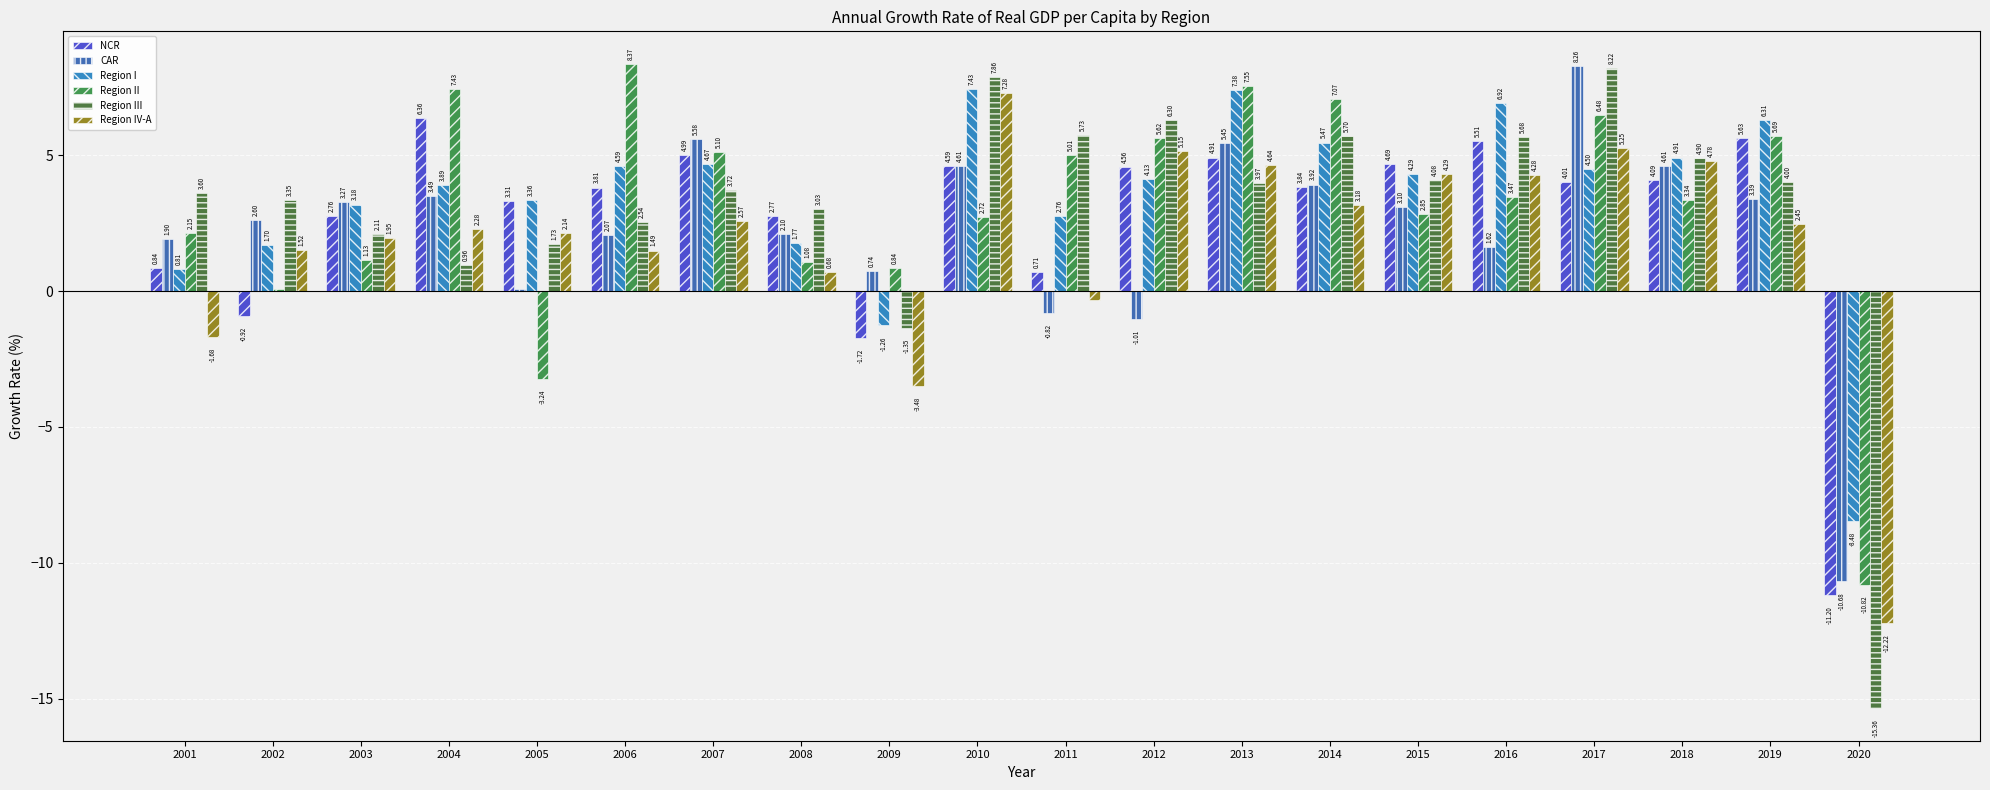

Which series changed the most between 2008 and 2010?

Region IV-A